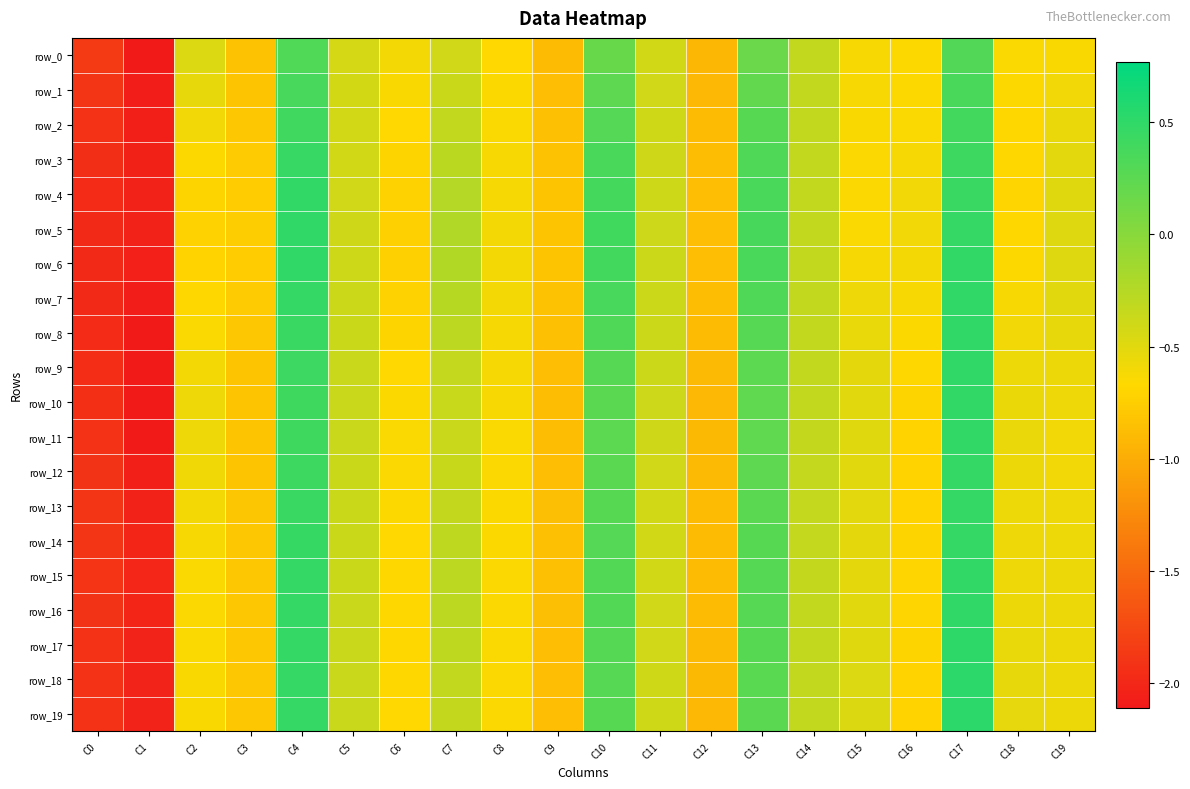

Which series has the widest spread of values?

row_9